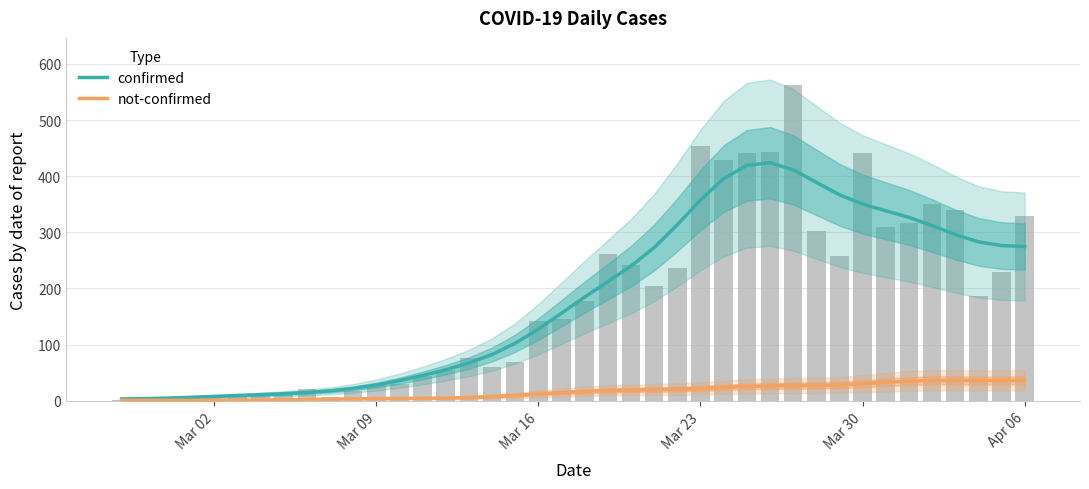

Reading right to left, transcribe all the data shown in this chart.

confirmed: 274.7	276.4	283.1	296.2	312.1	326.6	338.4	350.4	366.9	389.1	411.4	424.0	419.3	395.7	357.5	313.5	272.9	240.0	212.2	184.8	156.0	127.6	102.5	82.4	67.3	55.3	45.0	35.9	28.1	22.0	17.7	14.7	12.6	10.9	9.3	7.7	6.2	4.8	3.8	3.2
not-confirmed: 36.4	36.1	36.0	36.3	36.3	35.2	33.0	30.3	28.3	27.3	27.0	26.5	25.4	23.8	22.1	20.7	19.8	19.2	18.2	16.7	14.6	12.2	9.7	7.4	5.8	4.9	4.5	4.2	3.9	3.4	2.8	2.3	1.8	1.4	1.2	0.9	0.8	0.8	0.8	0.9